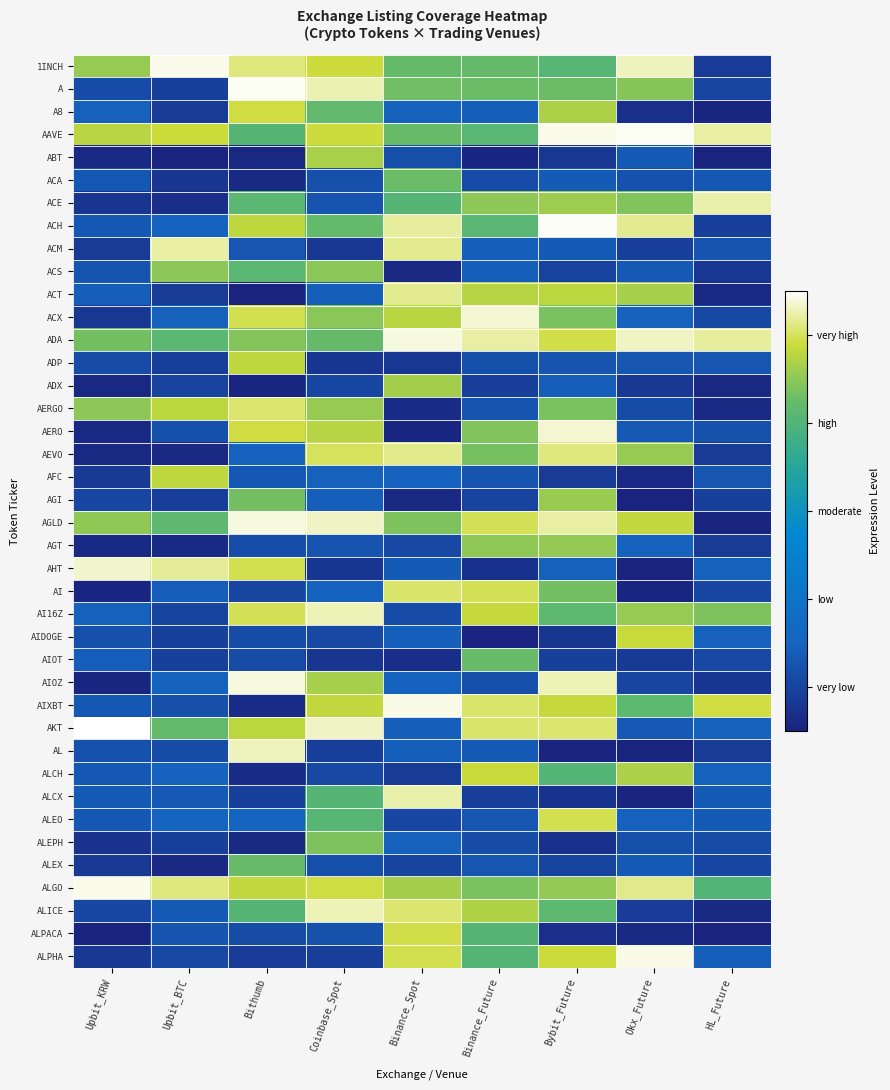

Count the number of data series in this chart.

40